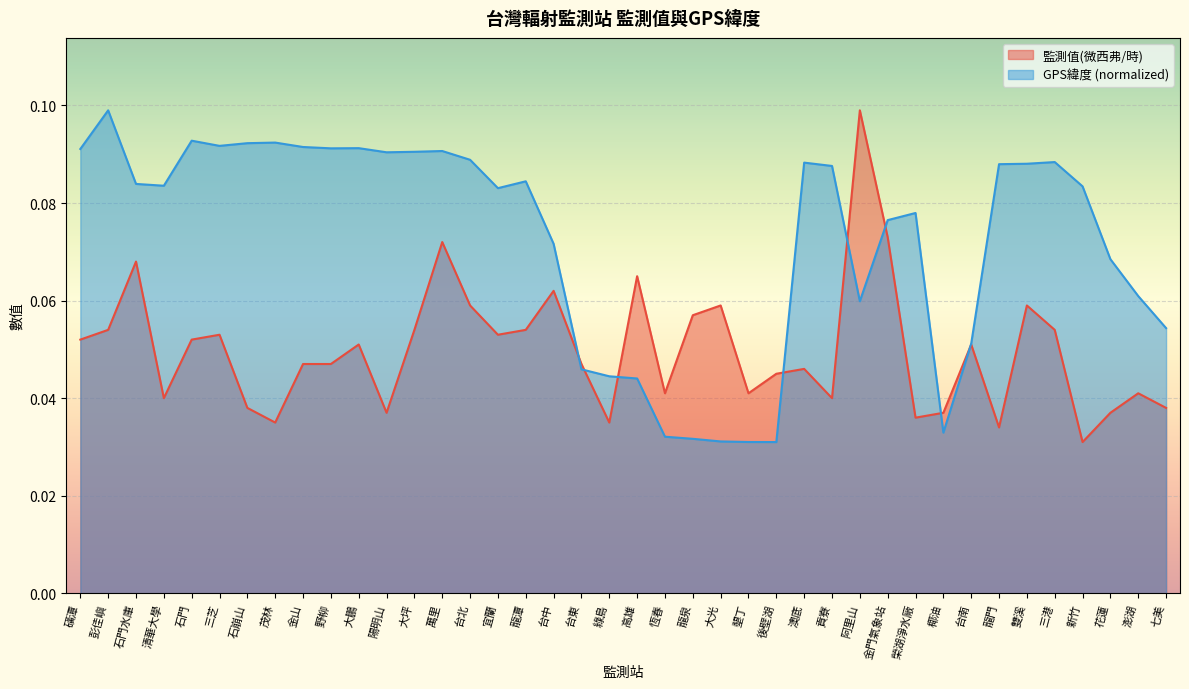

What is the average value of the GPS緯度 series?

0.1